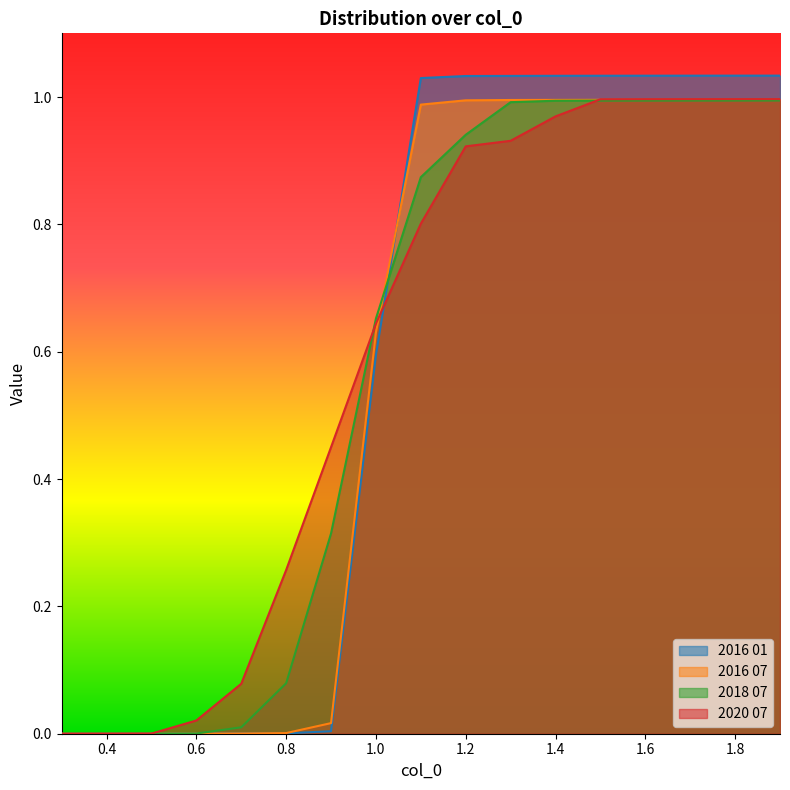

List the series in order of their peak value, lowest first.

2018 07, 2016 07, 2020 07, 2016 01